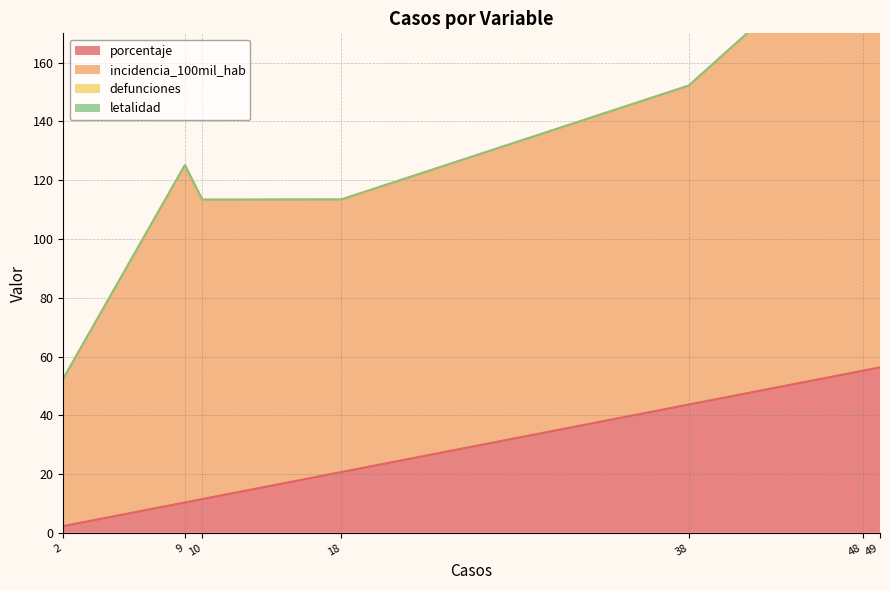

True or false: incidencia_100mil_hab and porcentaje intersect in this chart.

False